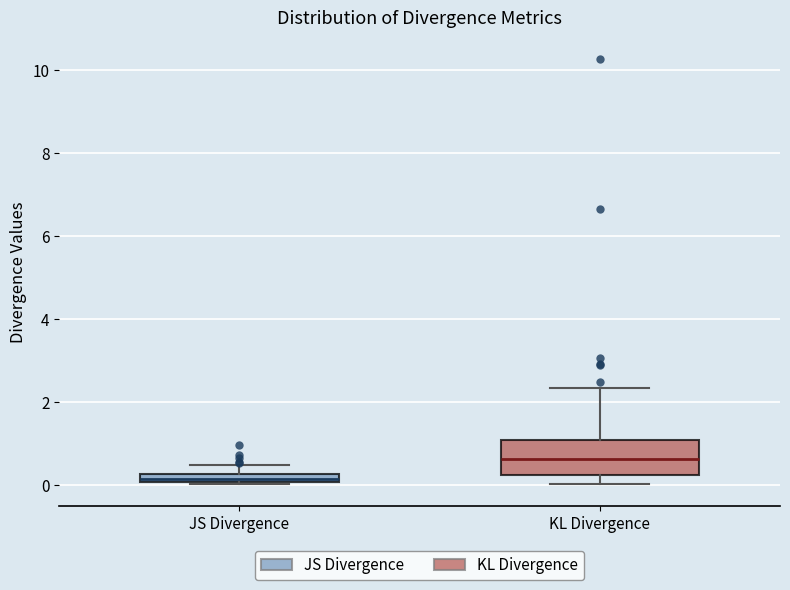

Where does the median line of the box for KL Divergence sit on the y-axis? The values are not printed on the chart, so give them approximately, as read against the axis.

0.6